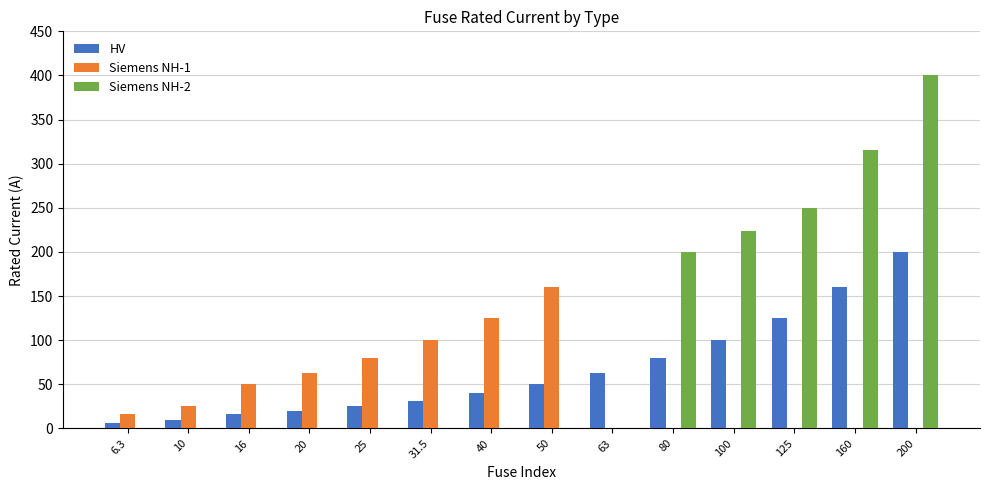

Reading right to left, extract all data points from this chart.

HV: 200.0	160.0	125.0	100.0	80.0	63.0	50.0	40.0	31.5	25.0	20.0	16.0	10.0	6.3
Siemens NH-1: 0.0	0.0	0.0	0.0	0.0	0.0	160.0	125.0	100.0	80.0	63.0	50.0	25.0	16.0
Siemens NH-2: 400.0	315.0	250.0	224.0	200.0	0.0	0.0	0.0	0.0	0.0	0.0	0.0	0.0	0.0